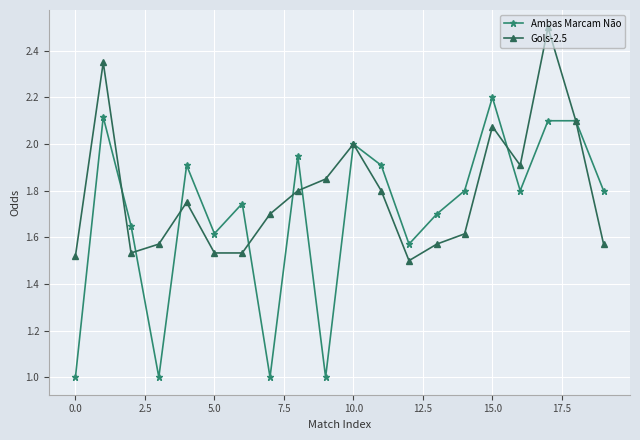

Count the number of categories in the chart.

20